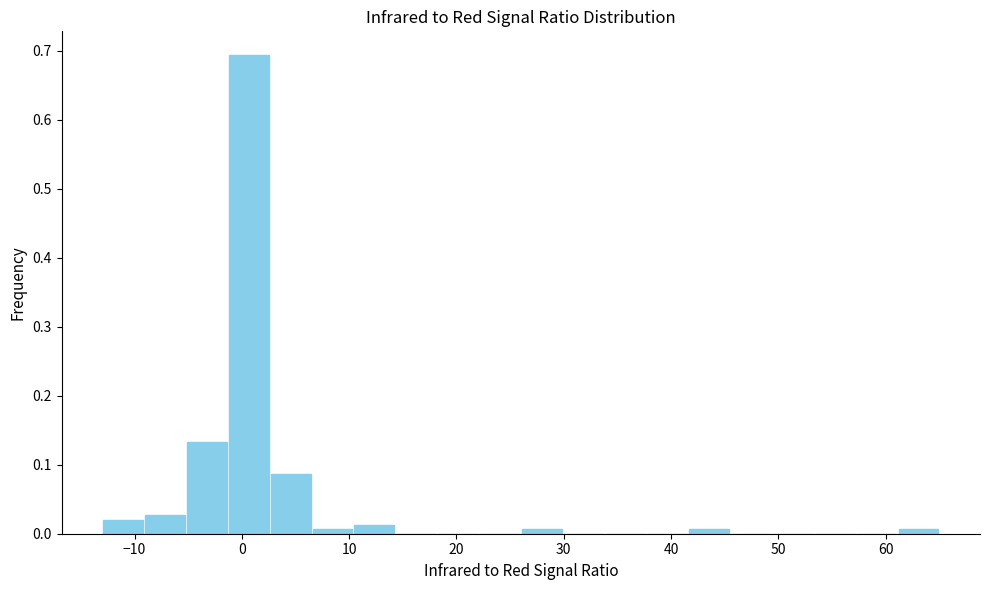

Read against the x-axis, roughly where is the centre of the tallest bar?

1